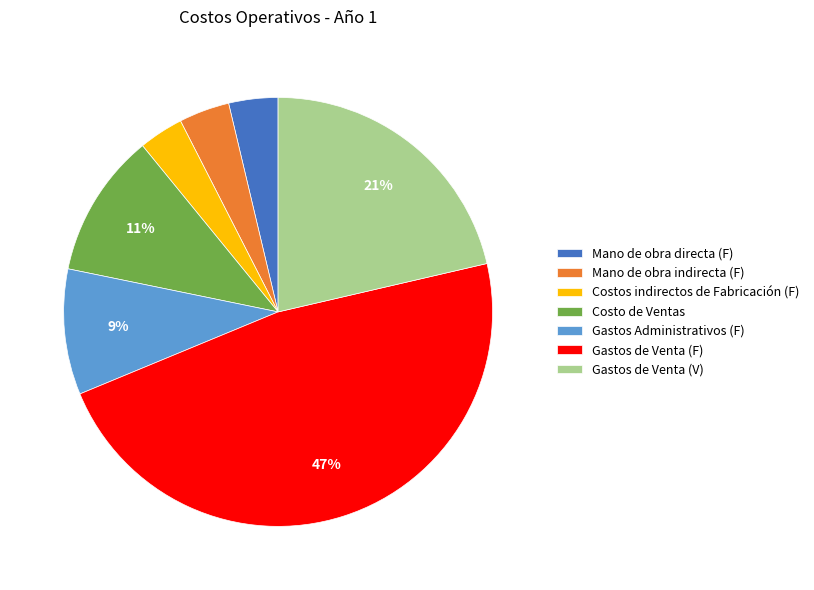

Which has a higher value, Gastos de Venta (F) or Mano de obra indirecta (F)?

Gastos de Venta (F)